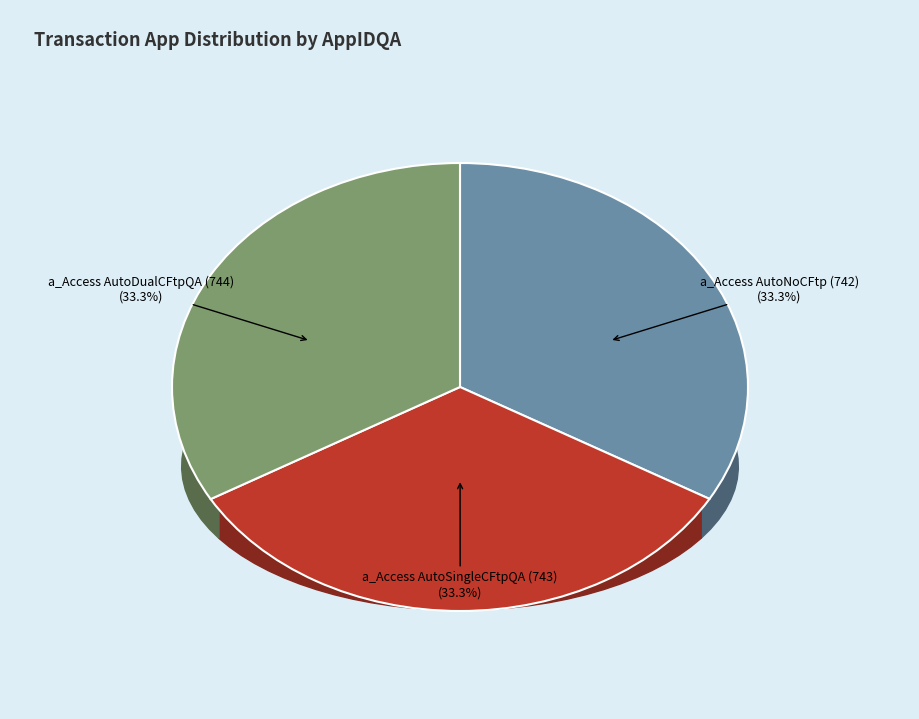

Which slice is the largest?

a_Access AutoDualCFtpQA (744)